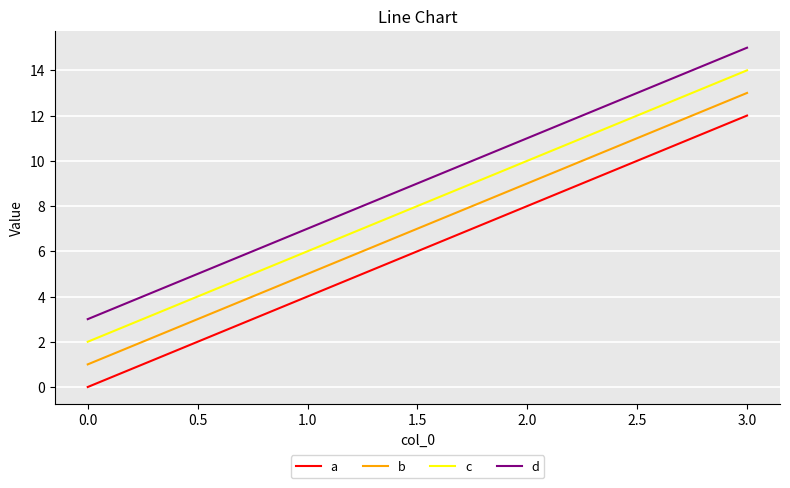

What is the highest value of the b series?

13